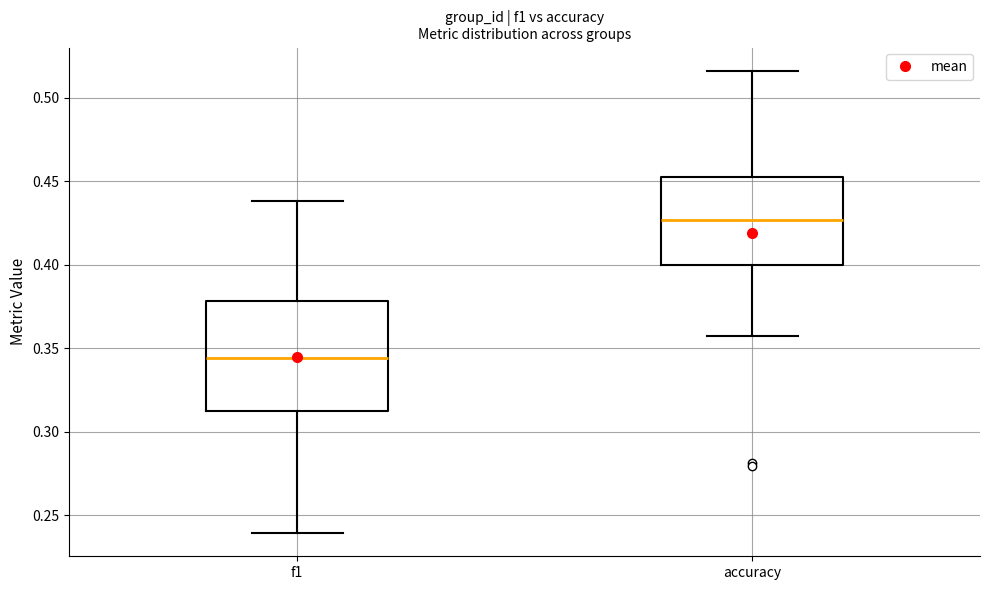

Where does the upper whisker of the box for f1 end on the y-axis? The values are not printed on the chart, so give them approximately, as read against the axis.

0.440